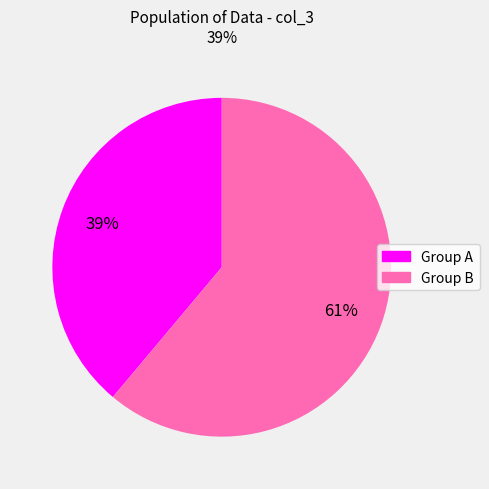

To the nearest percent, what is the average slice percentage?

50%